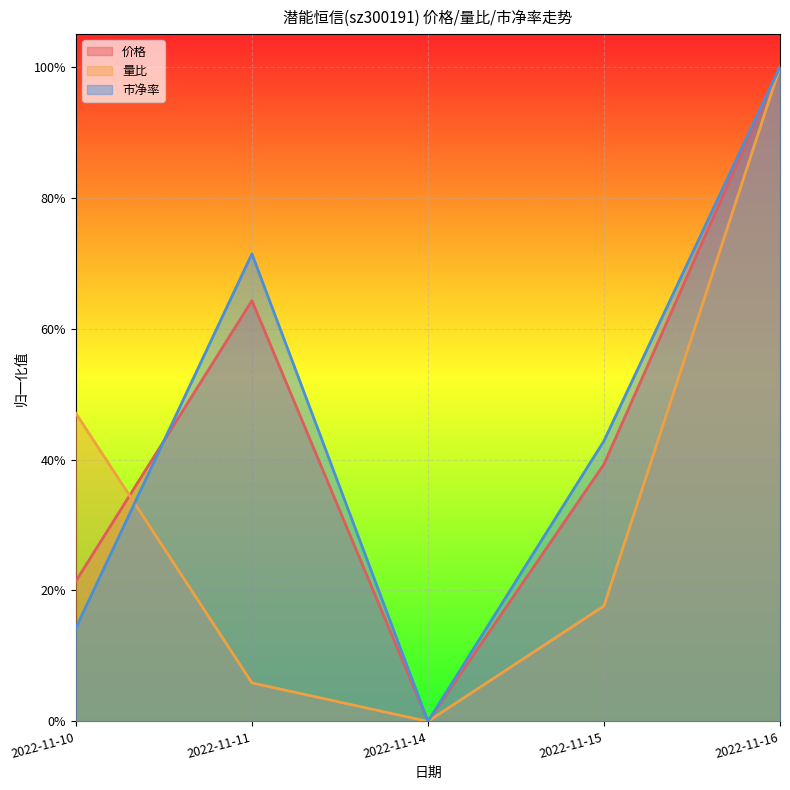

What are all the series names shown in the legend?

价格, 量比, 市净率